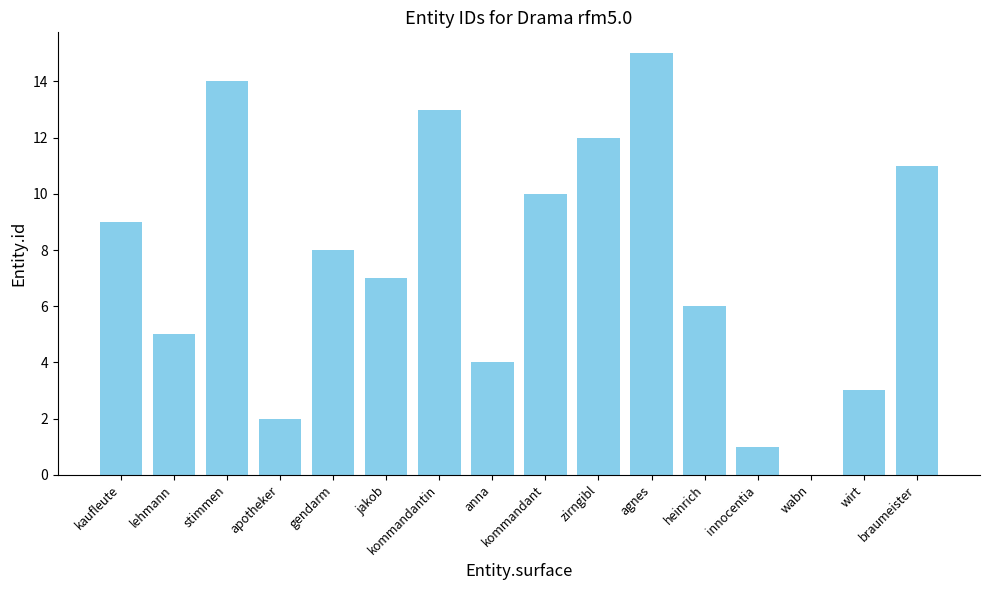

What is the sum of the values at heinrich and innocentia?

7